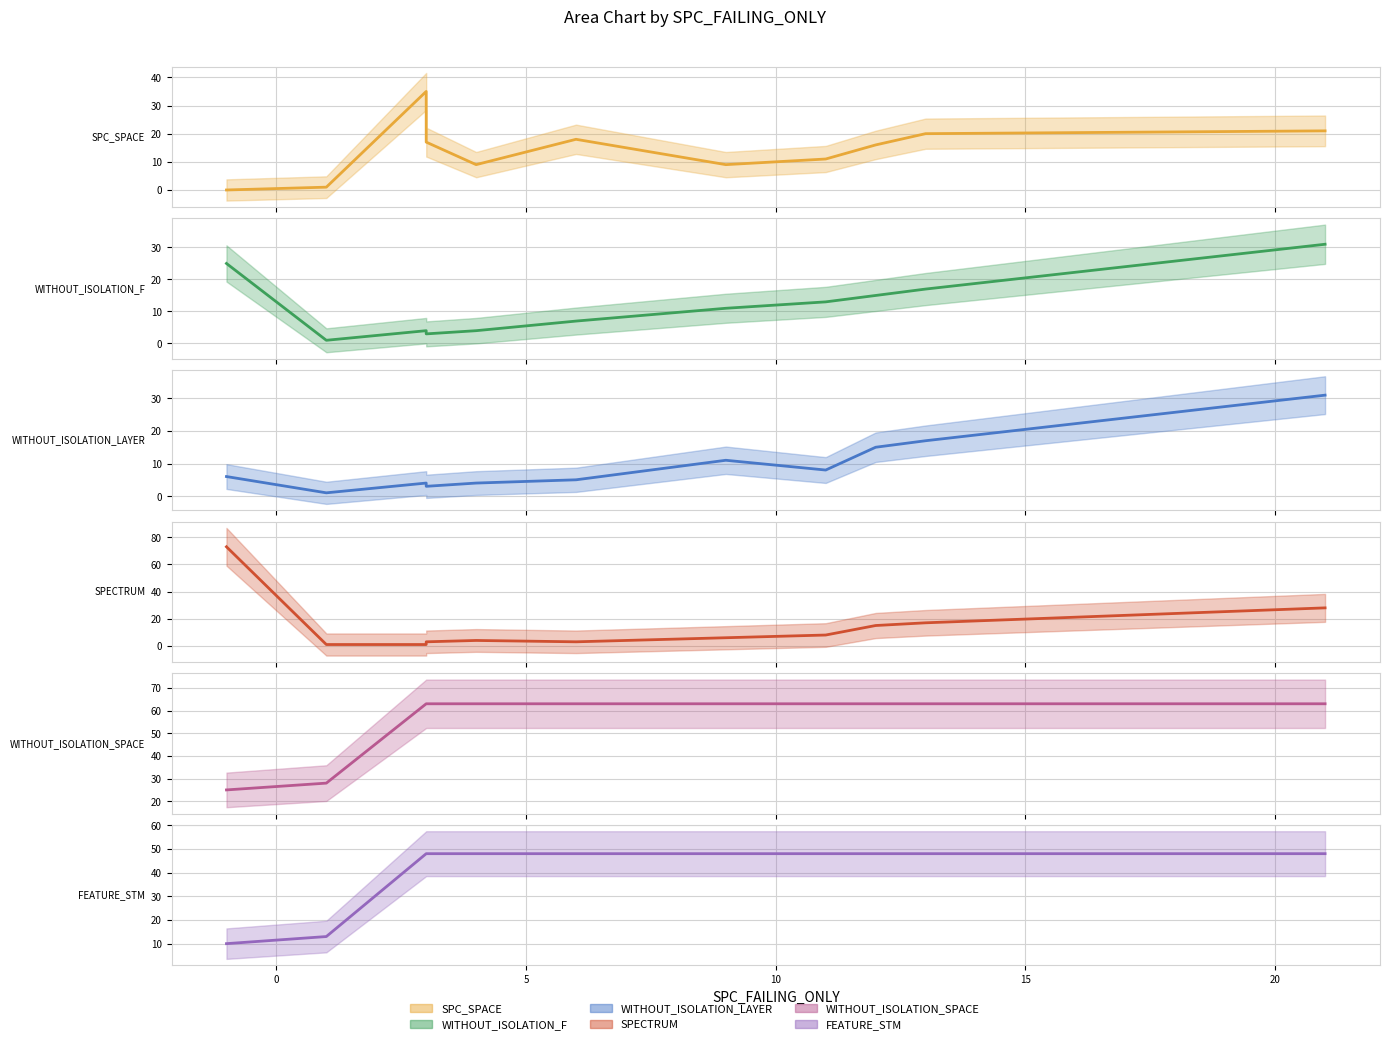

Is this an area chart (filled region under the line)?

No